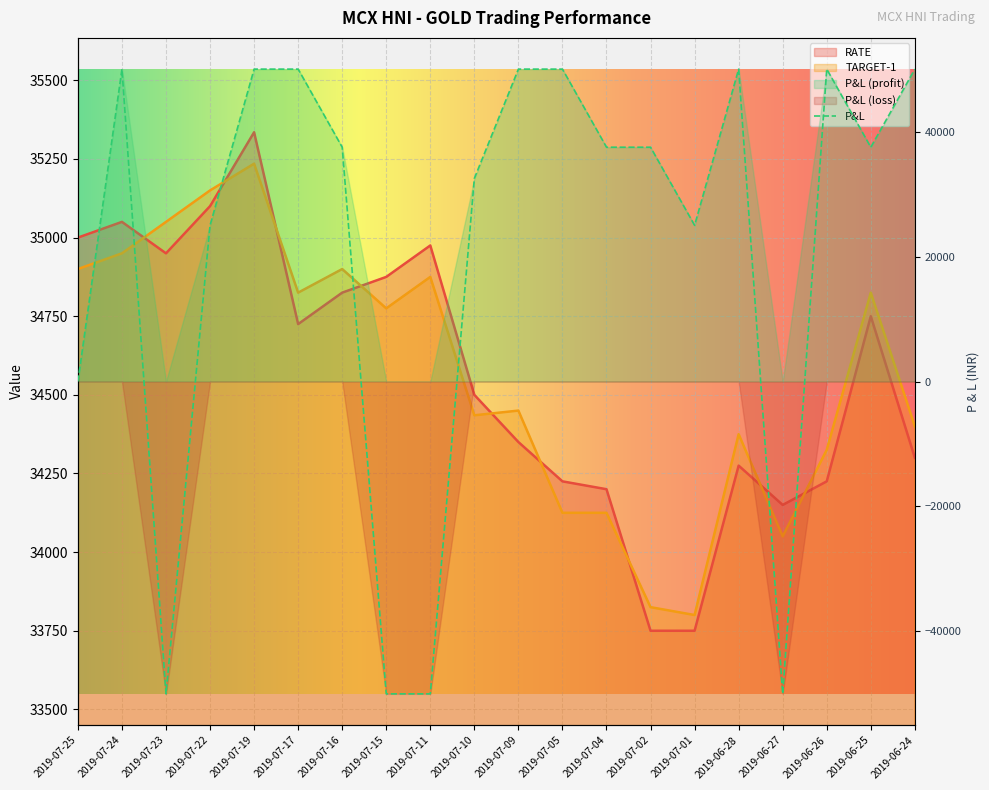

At which label does RATE first exceed 34725?

2019-07-25